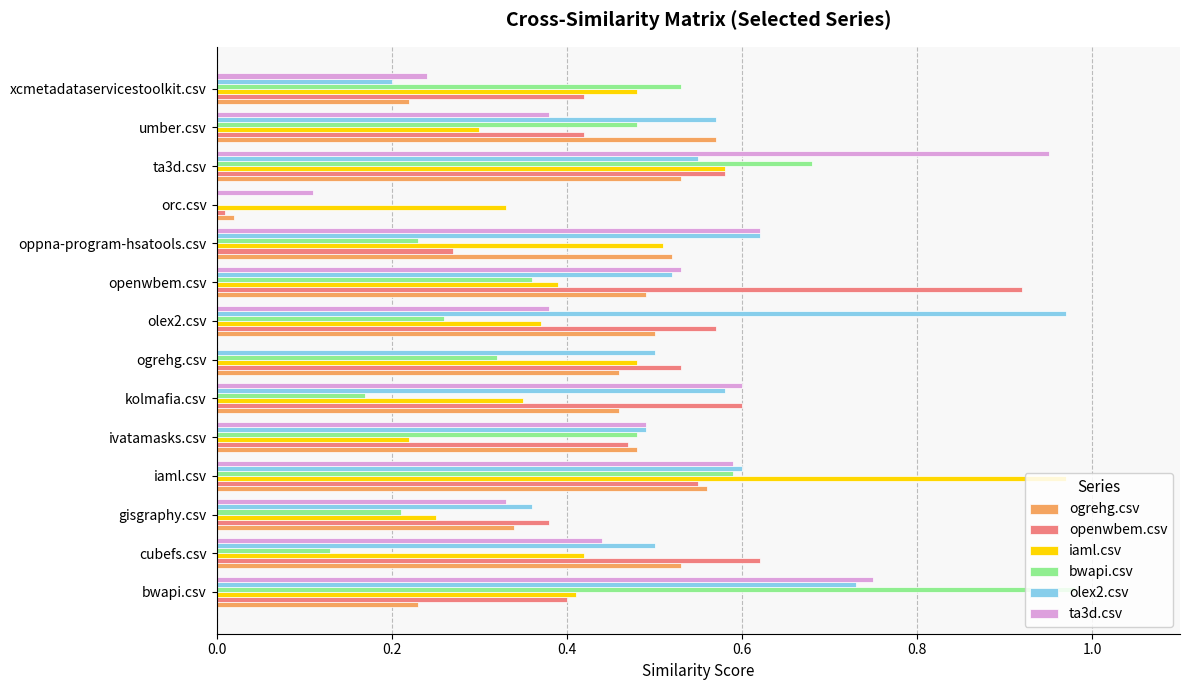

What is the sum of the ta3d.csv values at cubefs.csv and oppna-program-hsatools.csv?

1.1